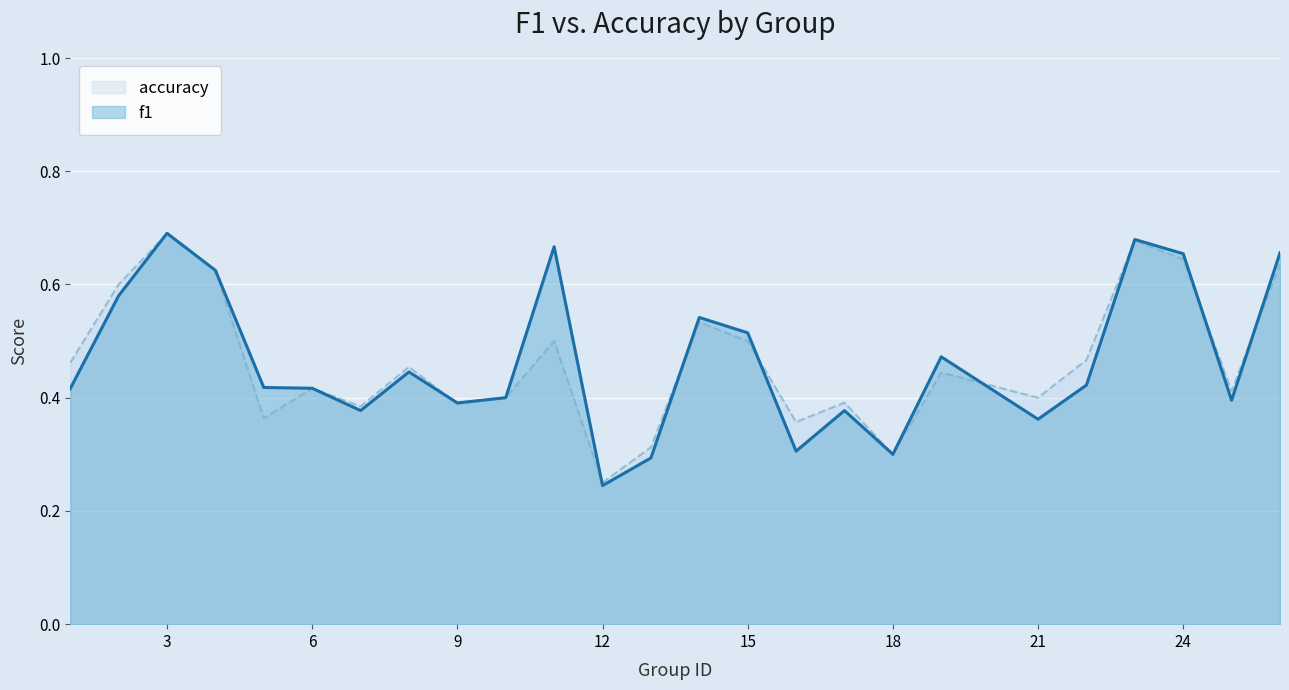

At which label does accuracy reach its minimum?

12